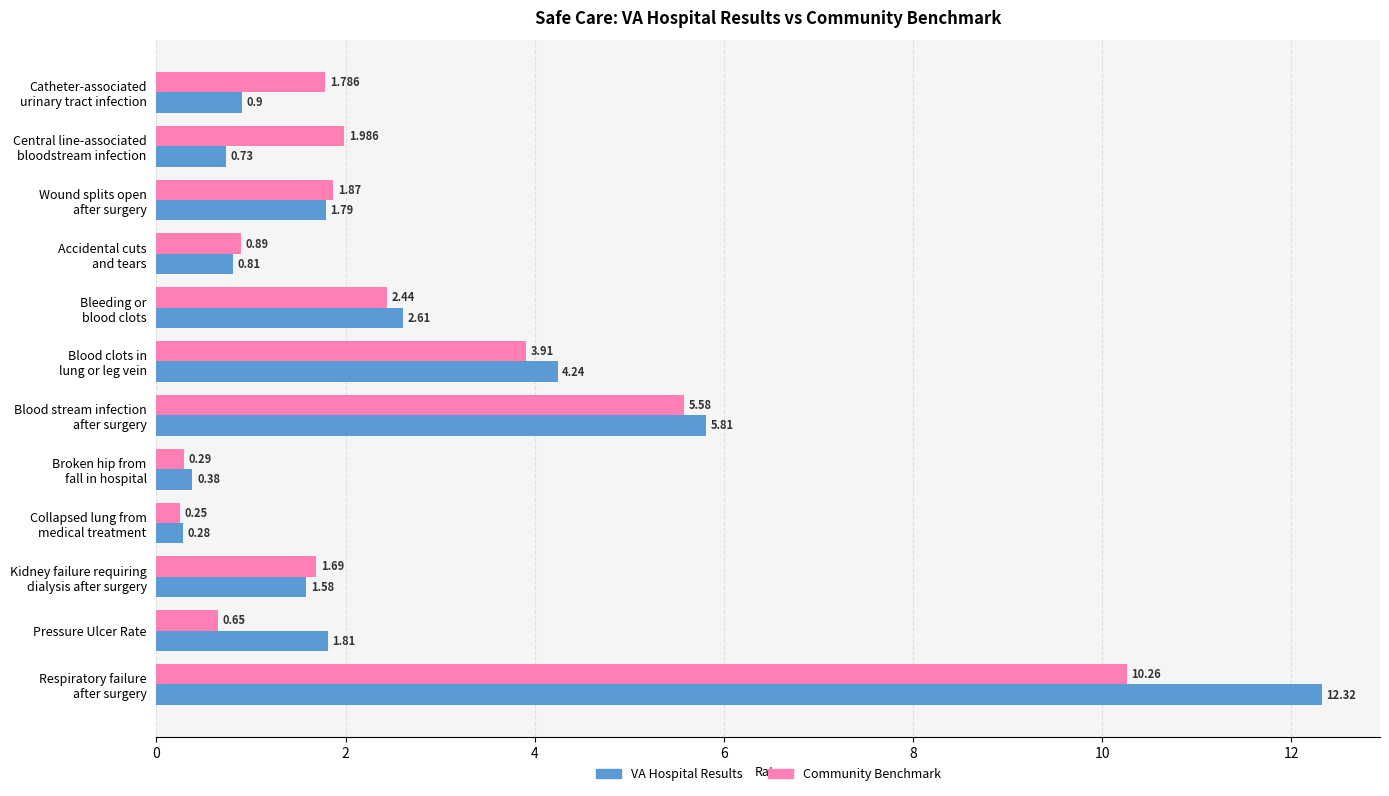

List the series in order of their peak value, lowest first.

Community Benchmark, VA Hospital Results